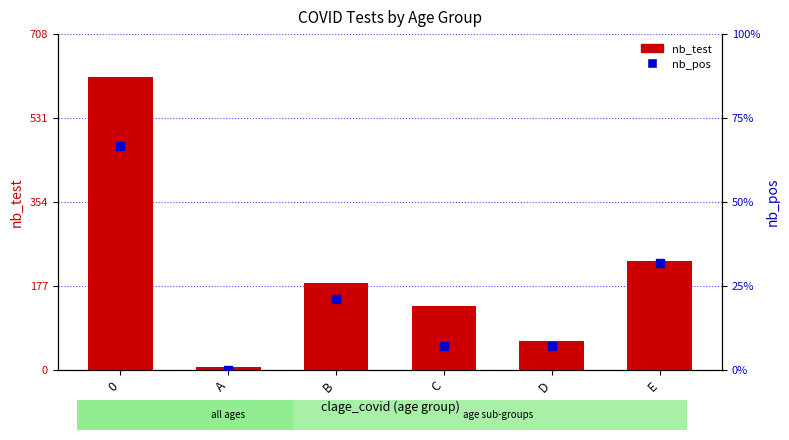

Is the value of nb_pos at D greater than the value of nb_test at E?

No